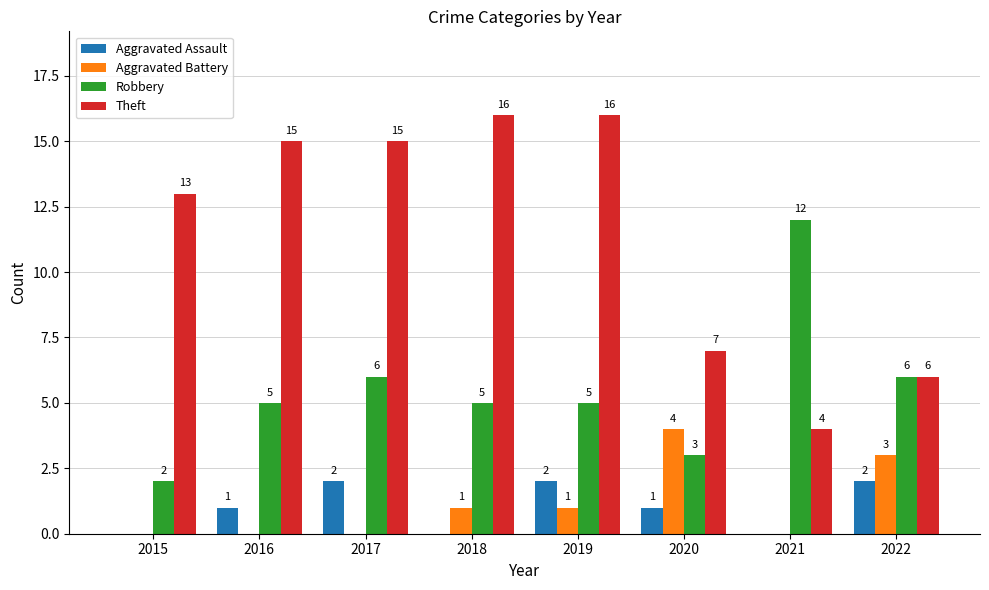

How many Aggravated Battery values are between 0 and 3?

7